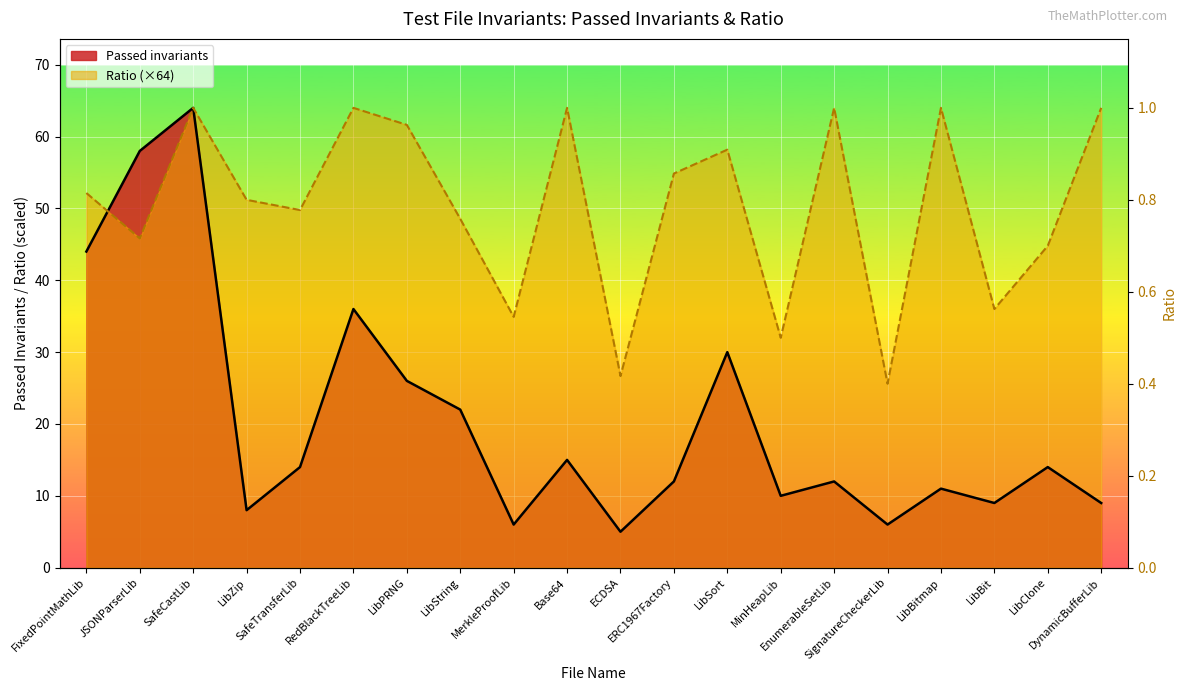

How many lines are shown in the chart?

2